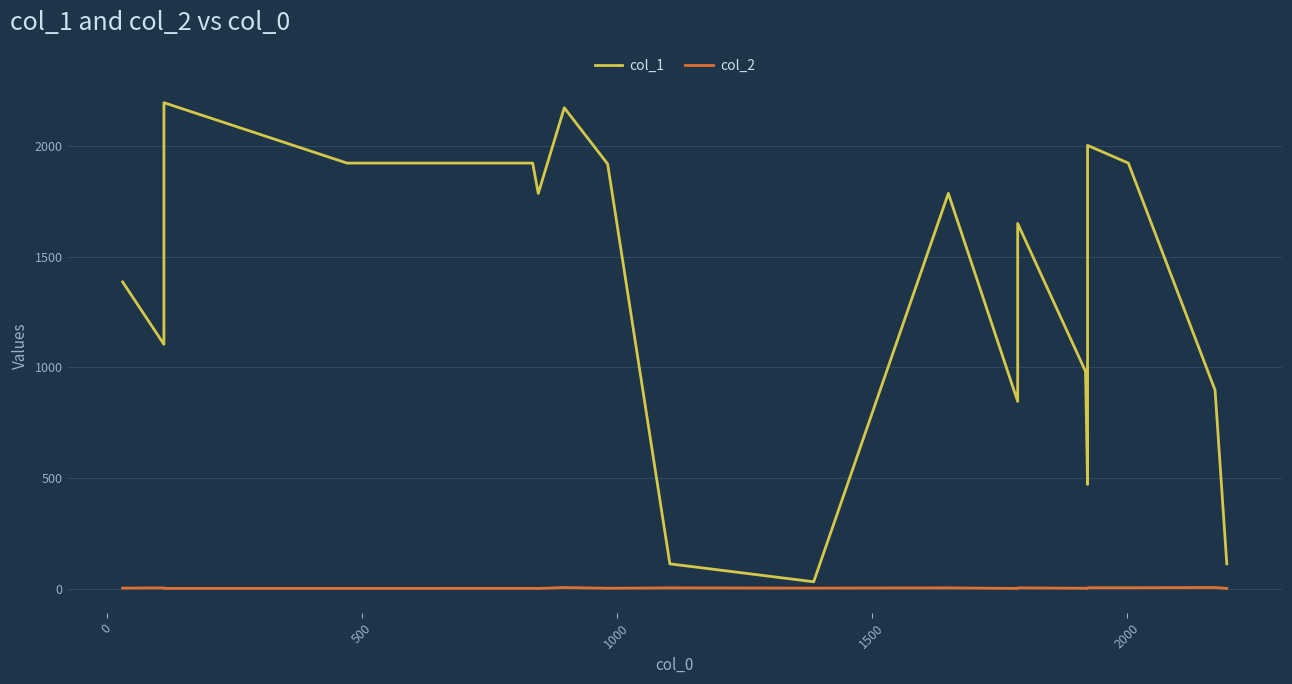

What is the sum of all col_1 values?

26058.0